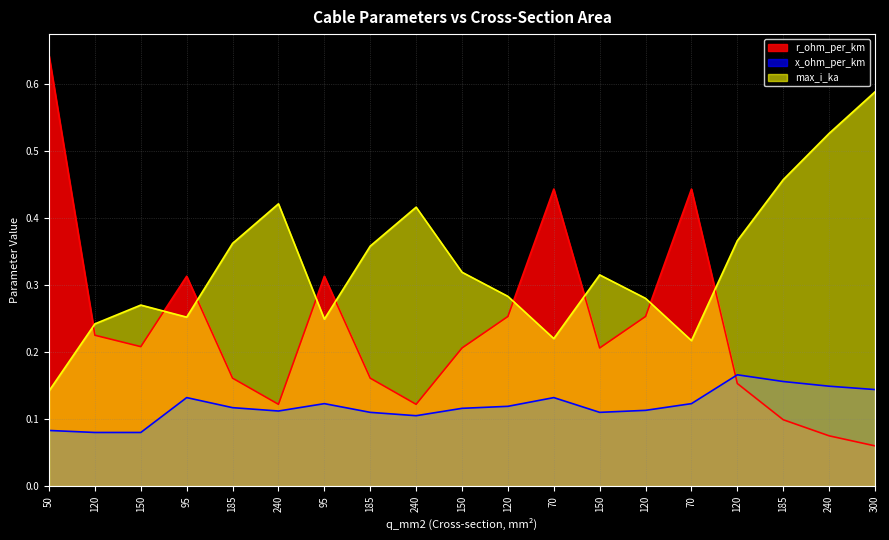

What is the difference between the second highest and minimum values in the x_ohm_per_km series?

0.1